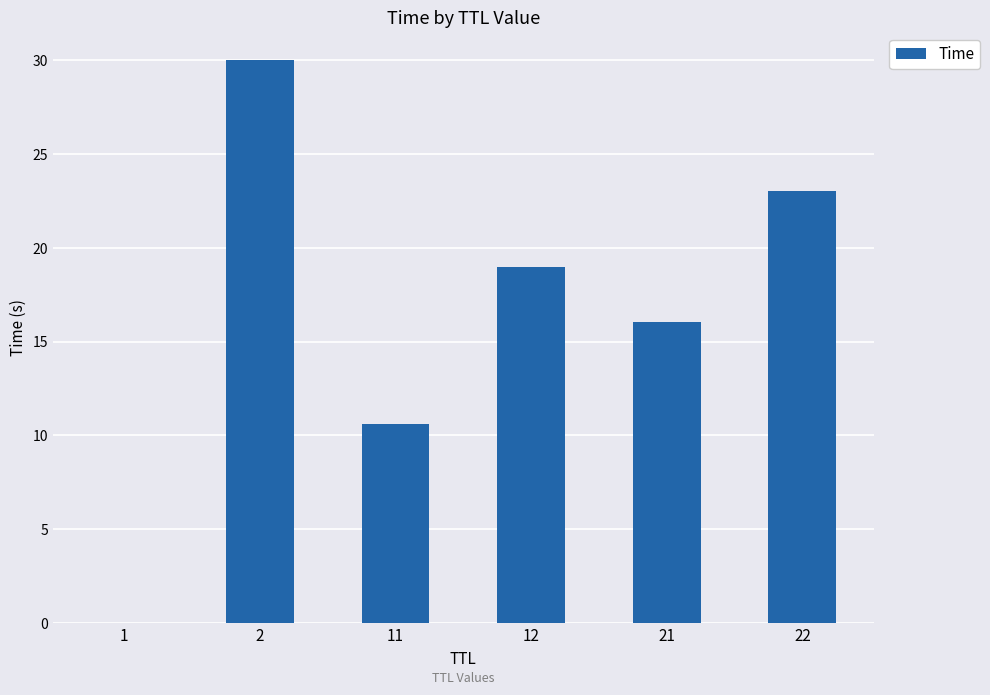

Are the bars horizontal?

No